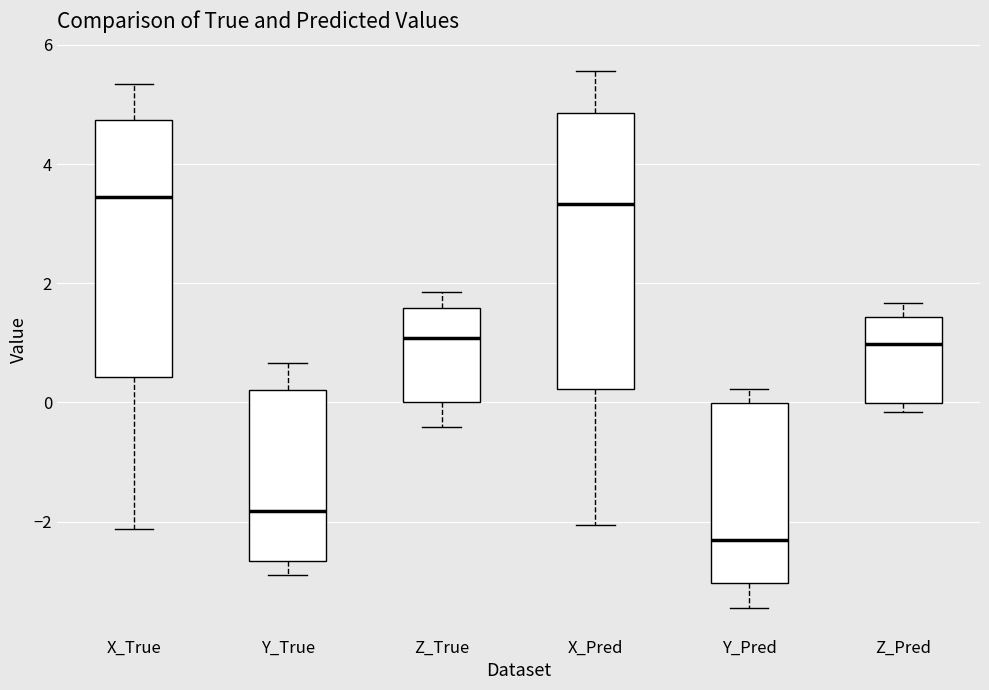

Where is the upper edge of the box for Z_Pred on the y-axis? The values are not printed on the chart, so give them approximately, as read against the axis.

1.4